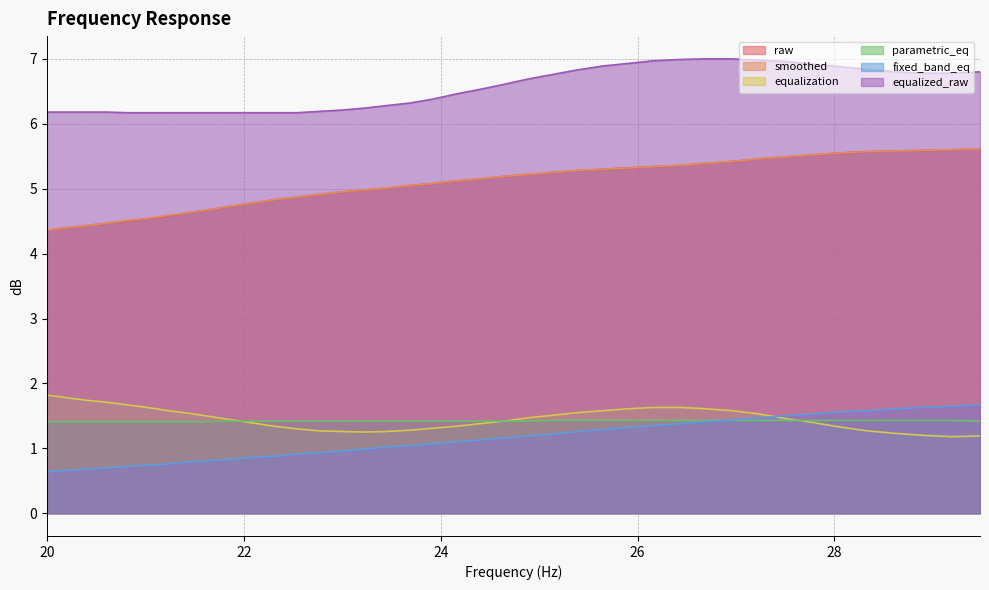

What is the difference between the smoothed values at 25.65 and 27.77?

0.2